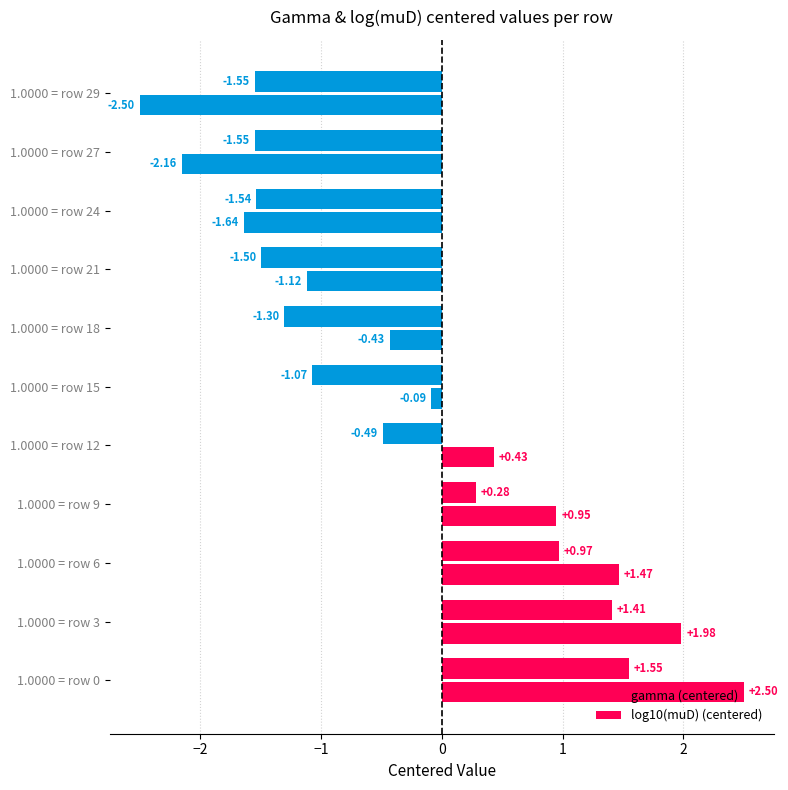

Count the number of categories in the chart.

11